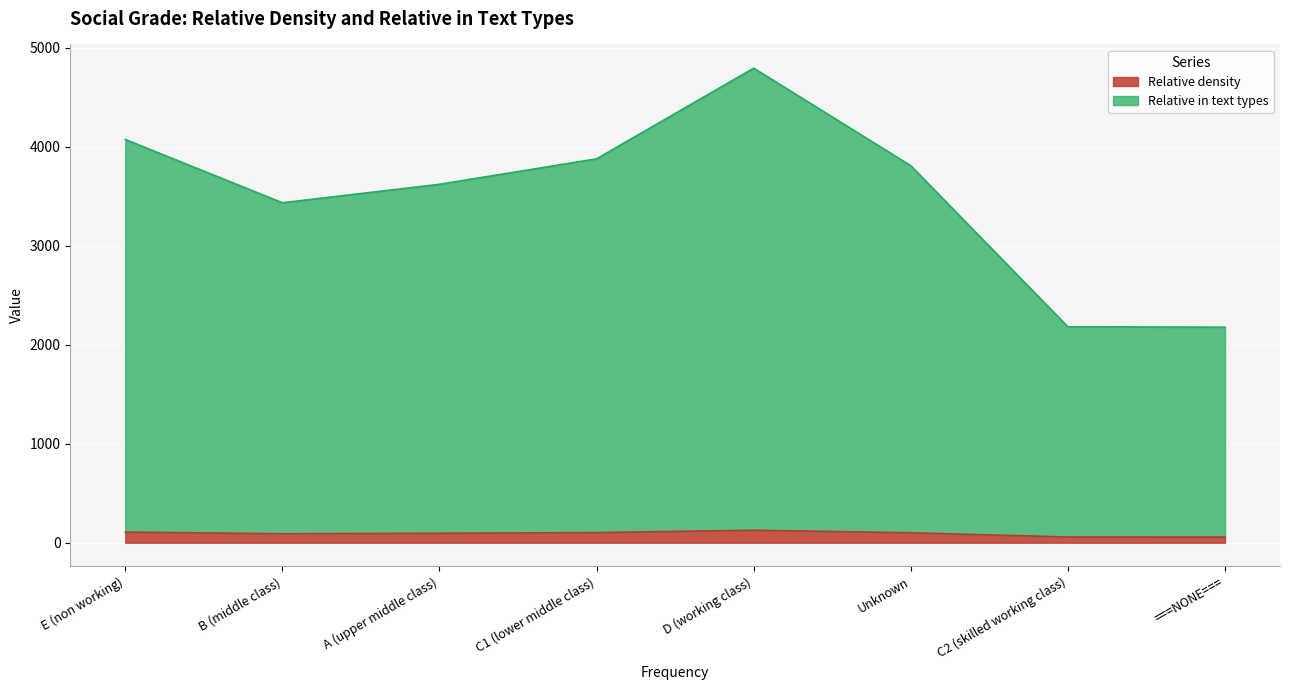

Reading right to left, extract all data points from this chart.

Relative density: ===NONE====57.3	C2 (skilled working class)=57.4	Unknown=100.3	D (working class)=126.2	C1 (lower middle class)=102.1	A (upper middle class)=95.4	B (middle class)=90.4	E (non working)=107.3
Relative in text types: ===NONE====2177.5	C2 (skilled working class)=2181.0	Unknown=3808.6	D (working class)=4794.3	C1 (lower middle class)=3878.3	A (upper middle class)=3621.2	B (middle class)=3434.5	E (non working)=4073.8